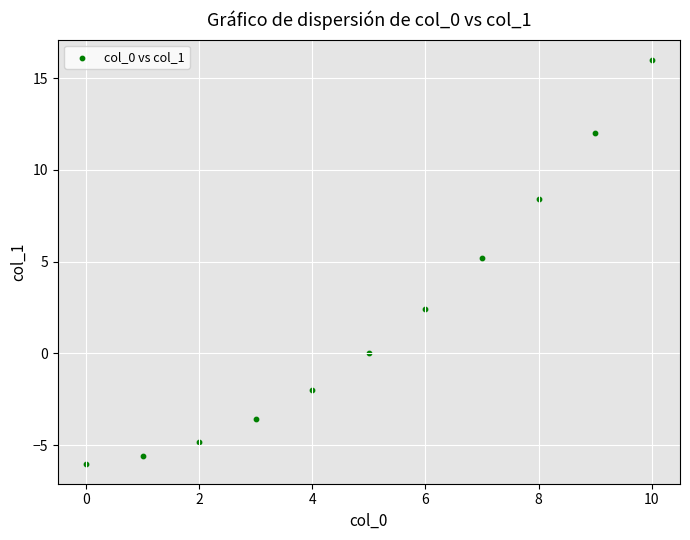

What is the range of Y values (max minus min)?

22.0